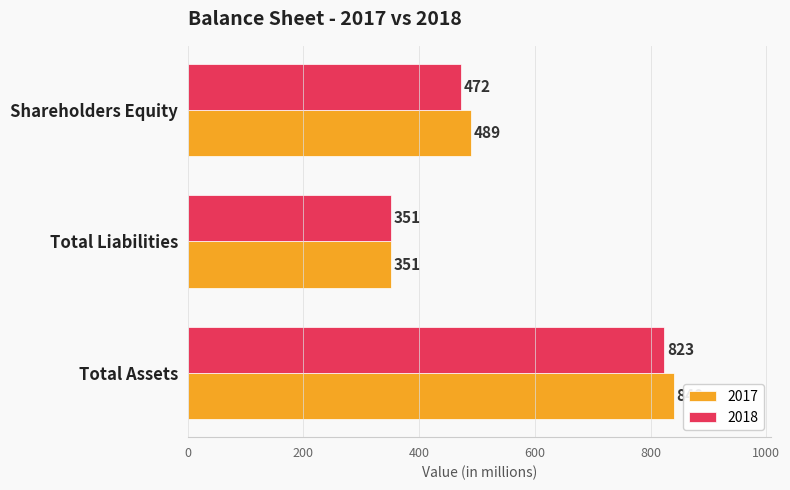

What is the total value across all series at Total Assets?

1663